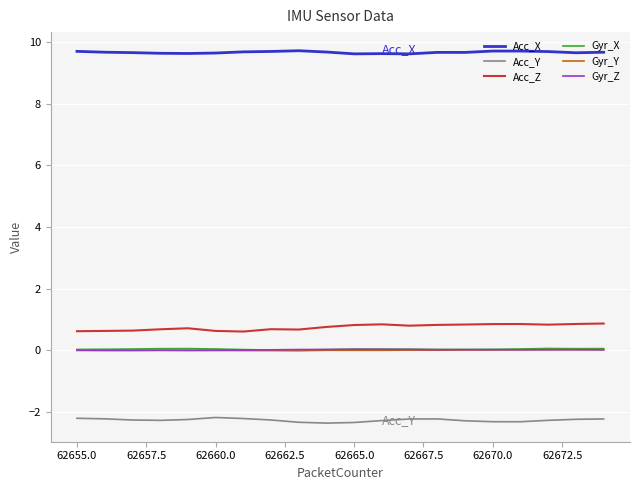

True or false: Gyr_Z and Acc_Z cross at least once.

False